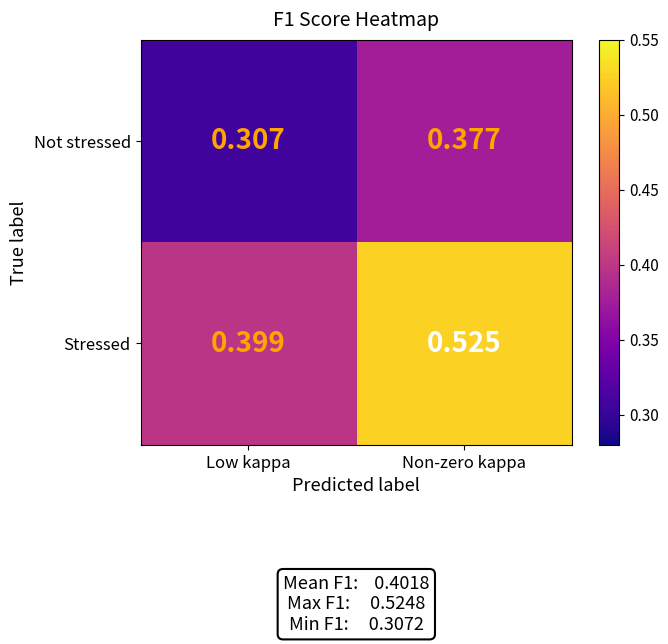

At which category does the chart reach its peak across all series?

Non-zero kappa